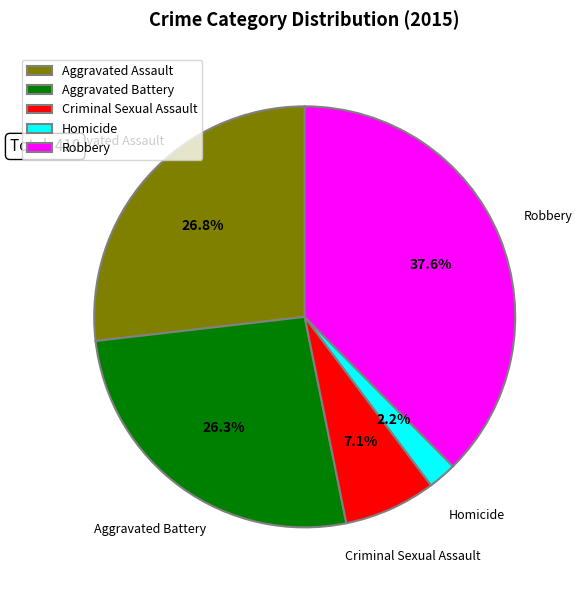

Combined, what portion of the pie is Aggravated Battery and Criminal Sexual Assault?

33.4%